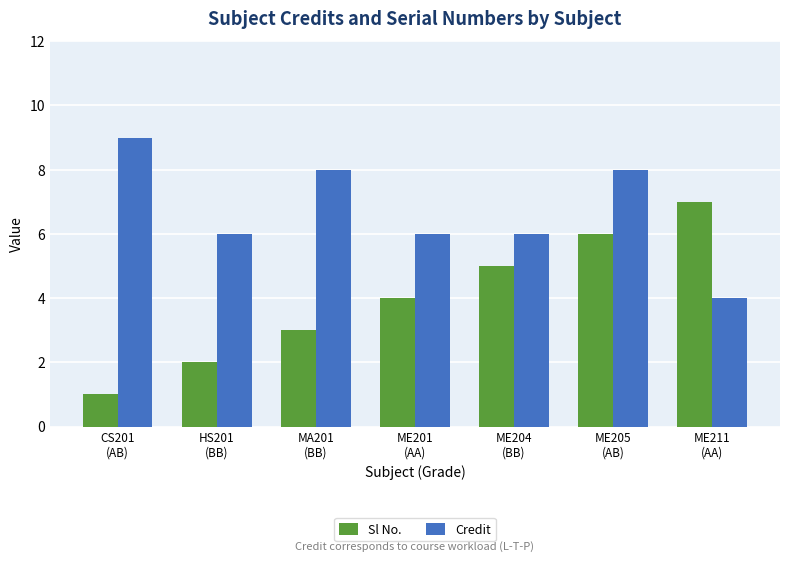

What is the average value of the Sl No. series?

4